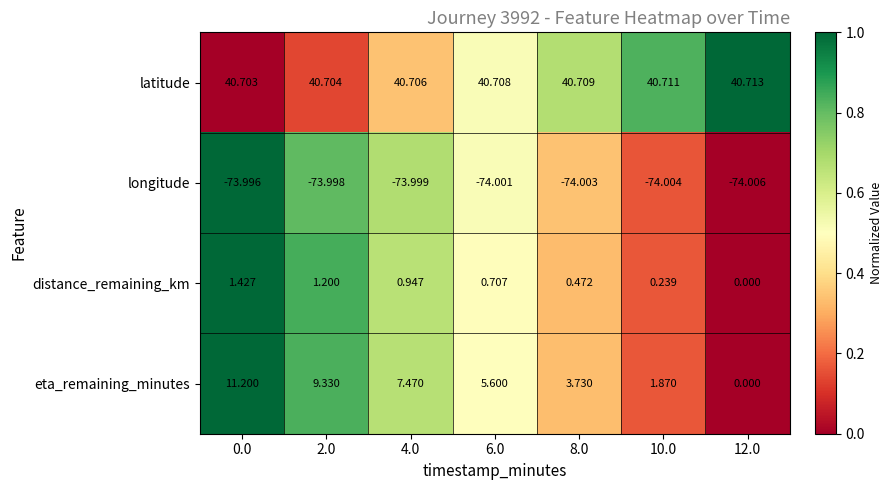

At 0.0, list the series in order from largest to smallest.

latitude, eta_remaining_minutes, distance_remaining_km, longitude